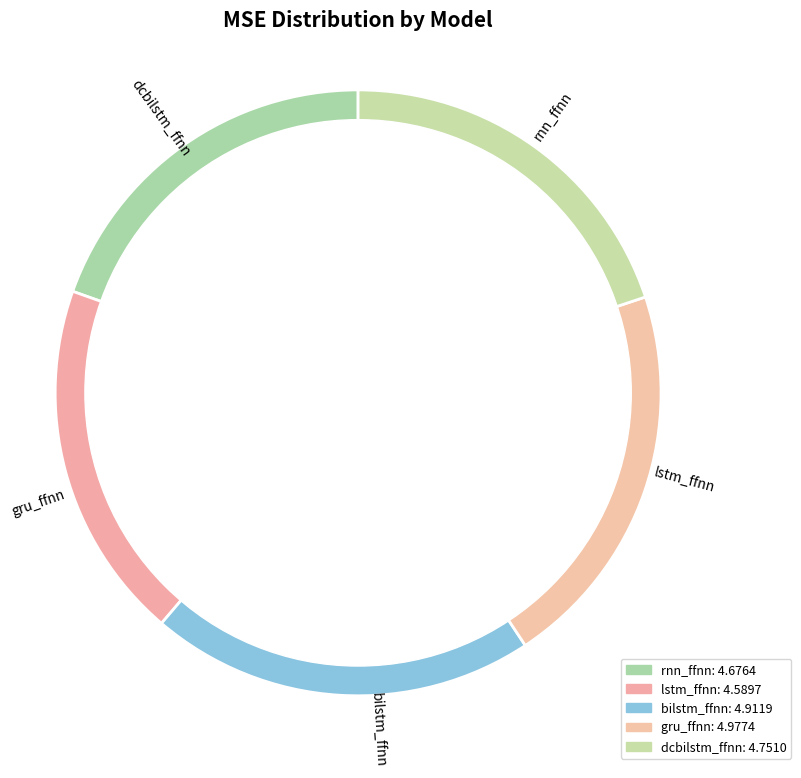

What is the smallest slice in the pie chart?

lstm_ffnn